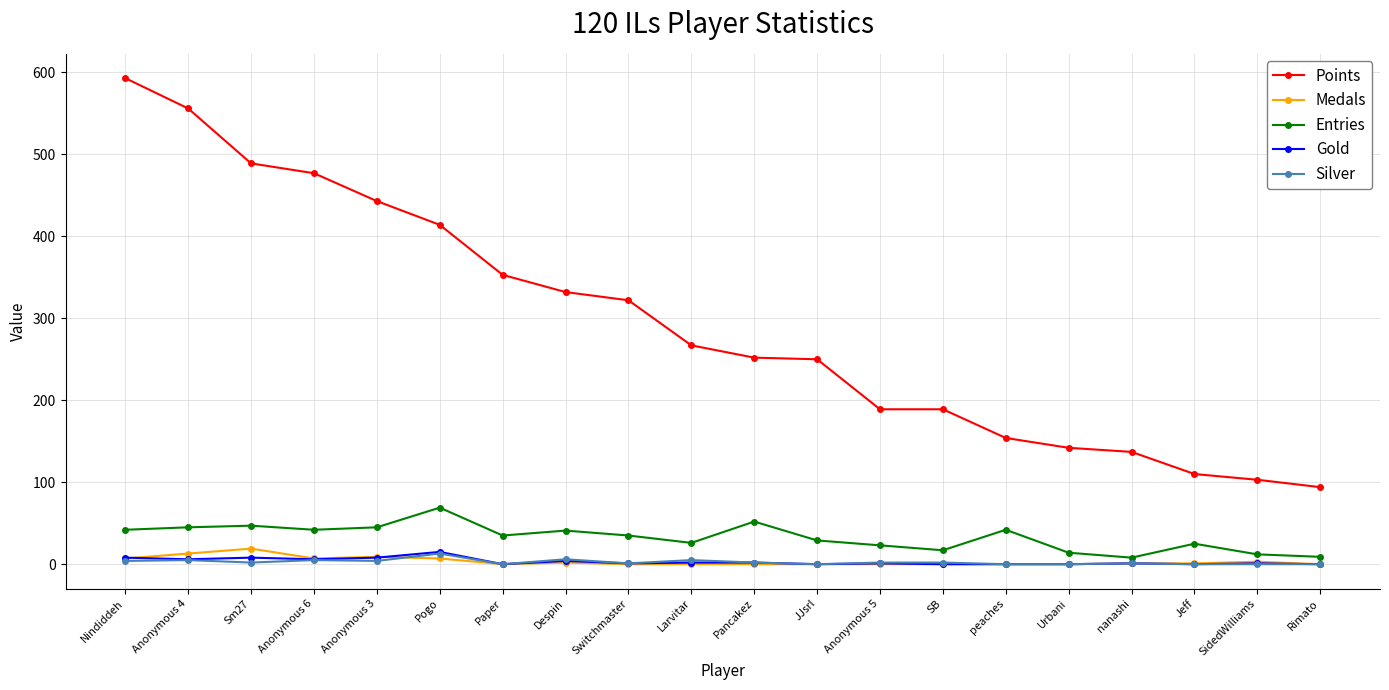

What is the label of the 5th point from the left?

Anonymous 3